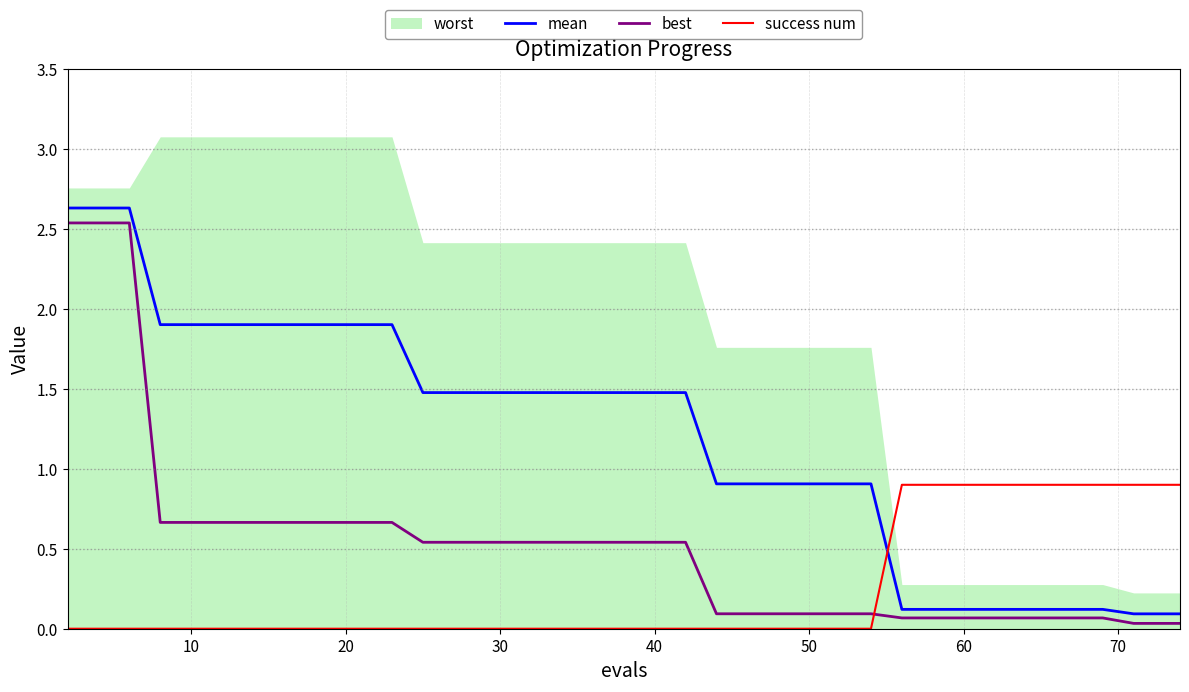

What is the difference between the second highest and minimum values in the success num series?

0.9